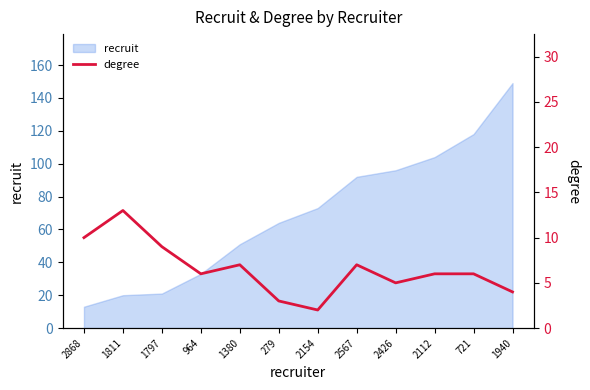

True or false: the data has more than 1 interior local peaks.

True